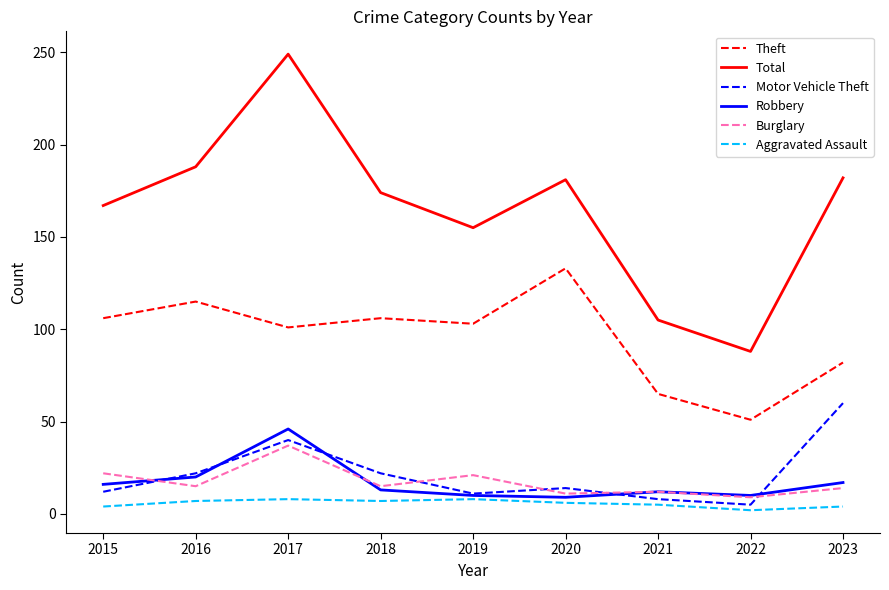

Which series changed the most between 2021 and 2023?

Total